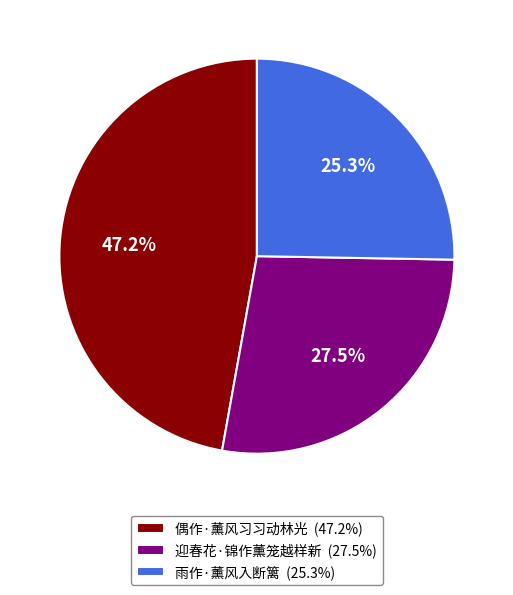

To the nearest percent, what percentage of the pie is 雨作·薰风入断篱?

25%